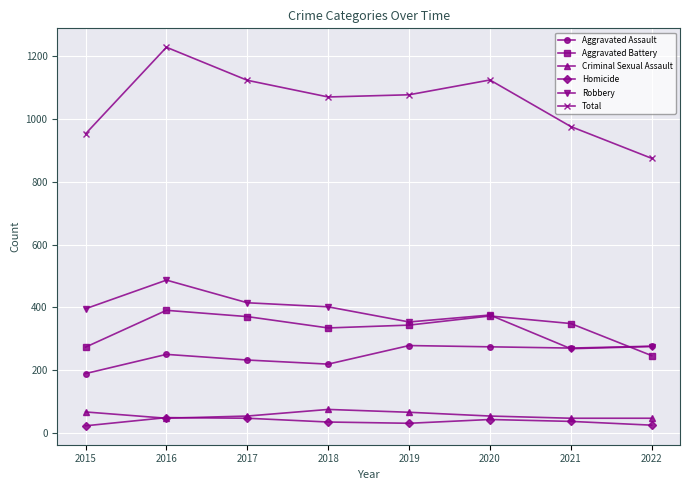

What is the difference between the maximum and minimum values in the Aggravated Battery series?

144